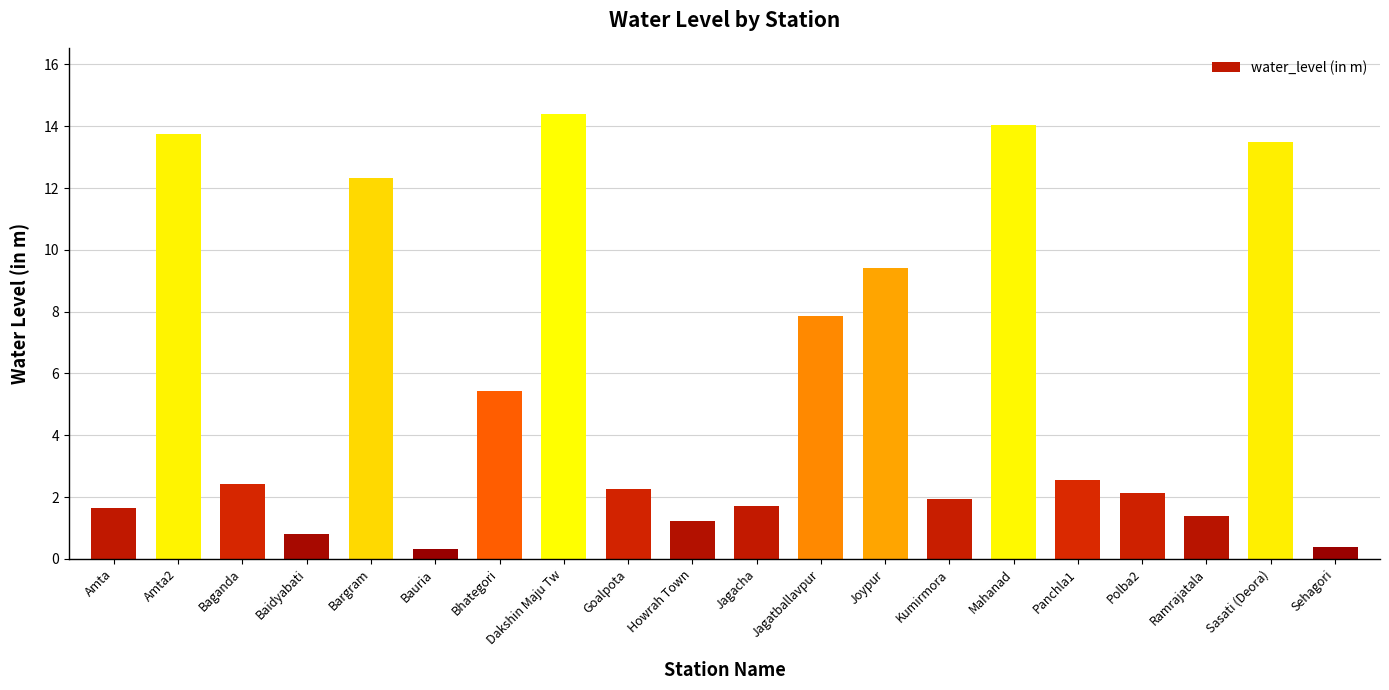

Which has a higher value, Sehagori or Jagacha?

Jagacha